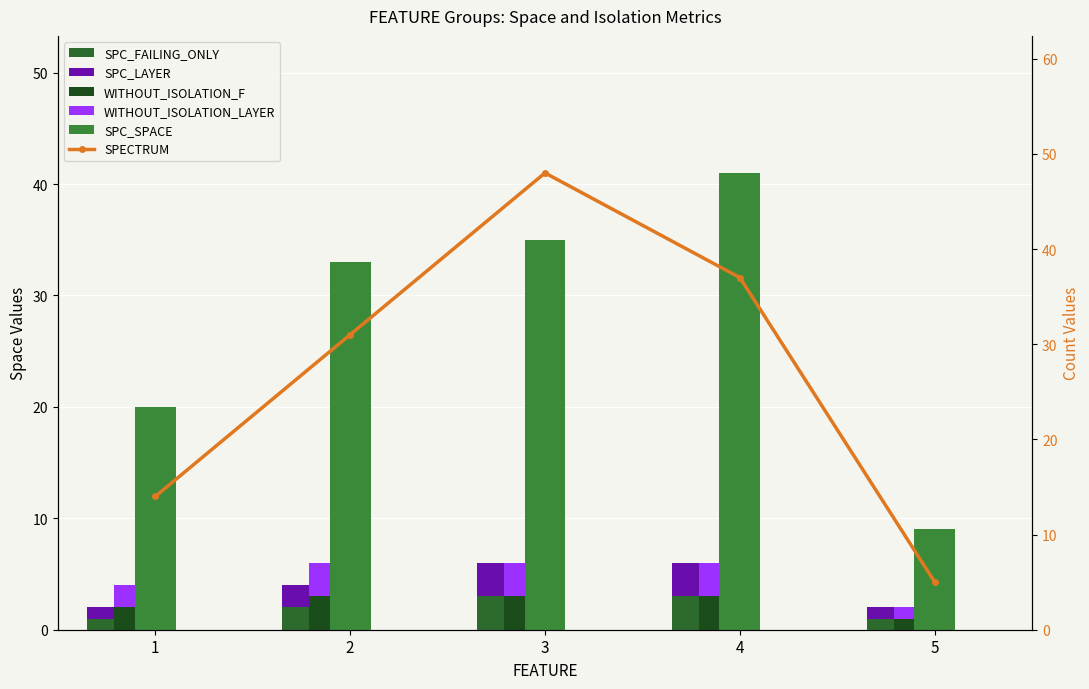

What is the total value across all series at 1?

40